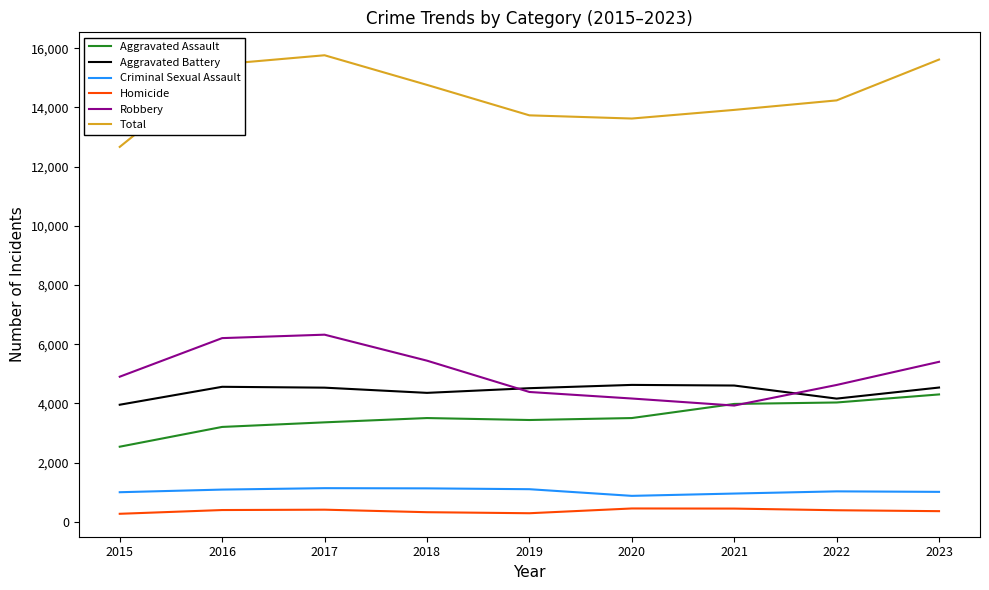

Which series changed the most between 2016 and 2021?

Robbery